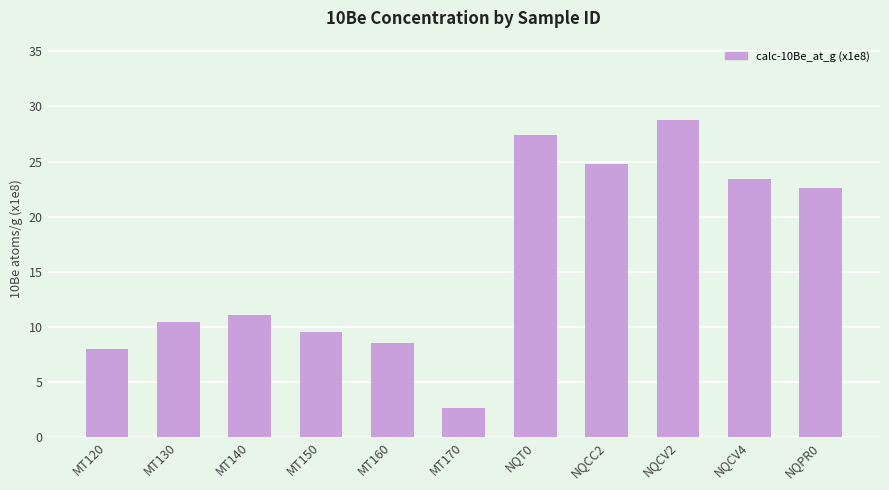

What is the change in value from MT130 to NQPR0?

+12.1